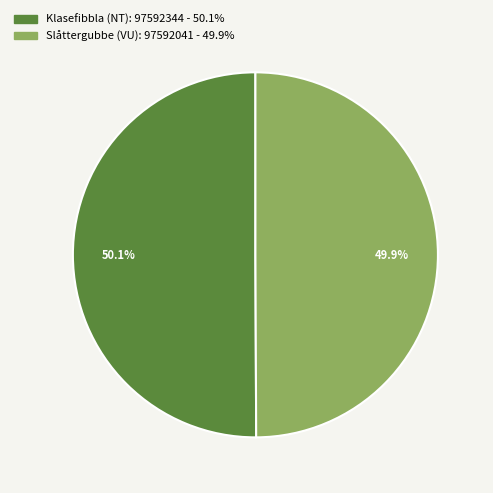

Is it true that Slåttergubbe (VU): 97592041 is 50% of the pie?

True